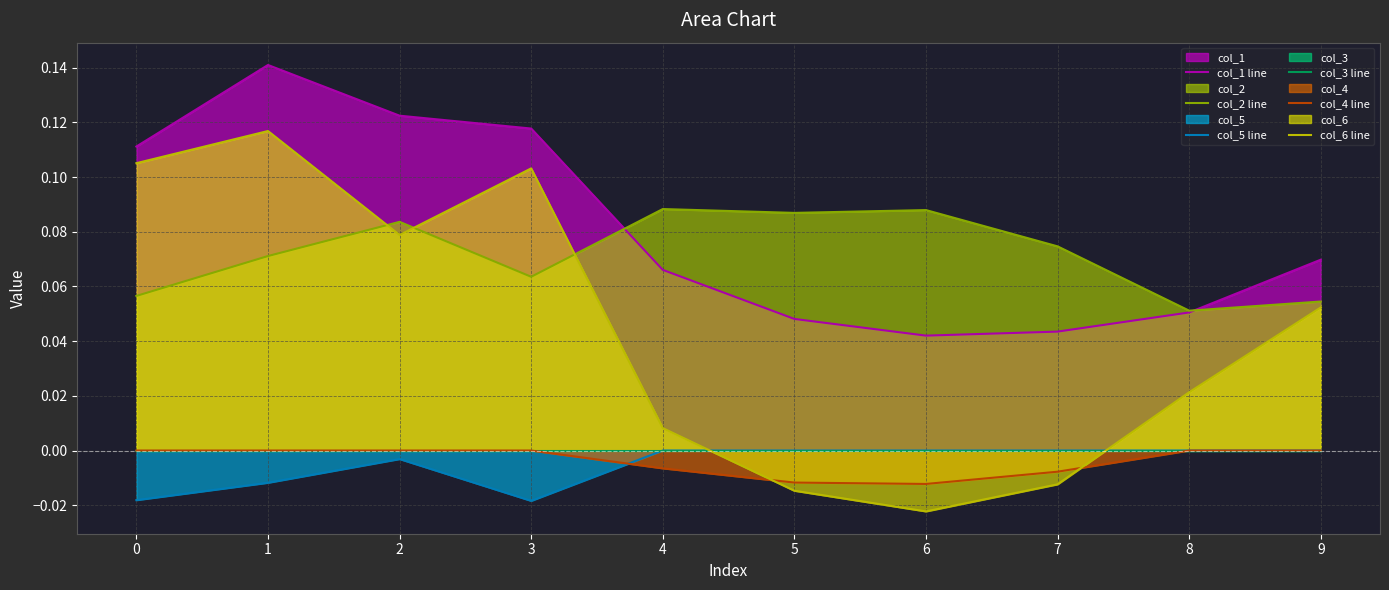

At 5, list the series in order from smallest to largest.

col_6 line, col_4 line, col_5 line, col_3 line, col_1 line, col_2 line